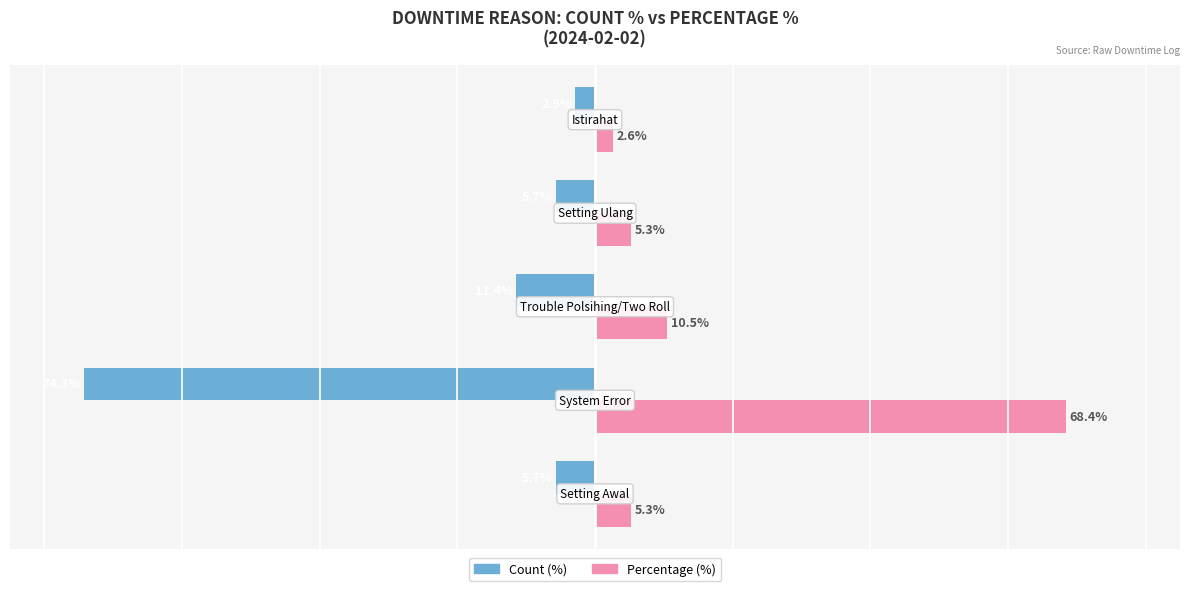

List the series in order of their peak value, lowest first.

Count (%), Percentage (%)